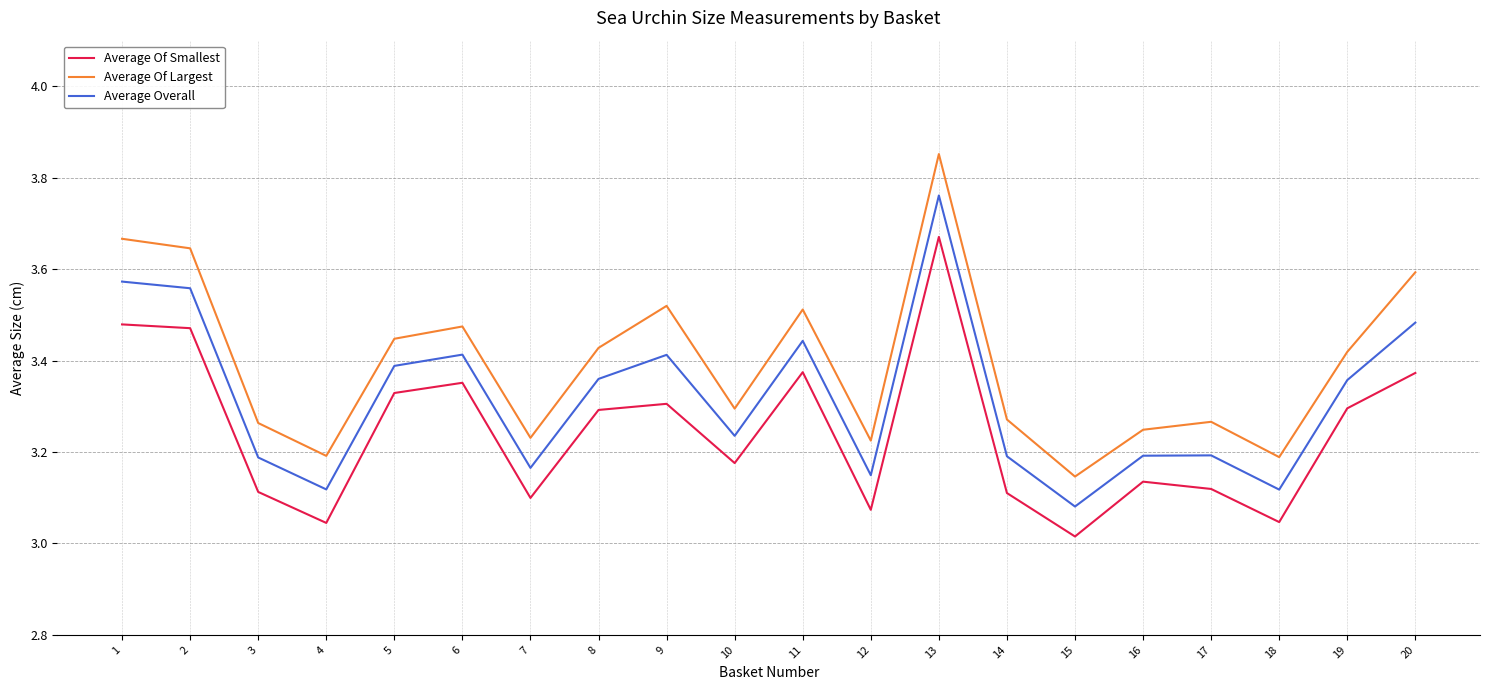

True or false: Average Overall and Average Of Largest cross at least once.

False